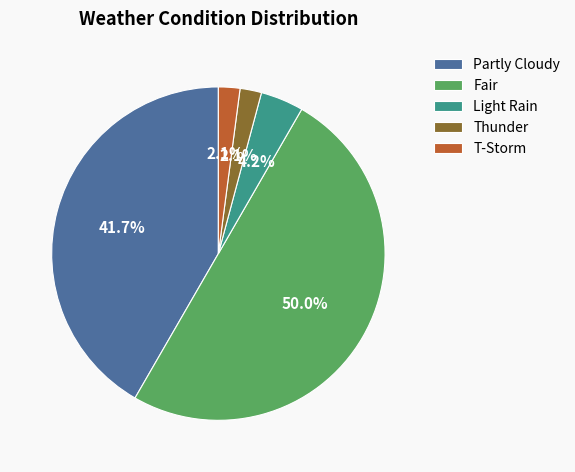

Is Partly Cloudy the majority of the pie?

No